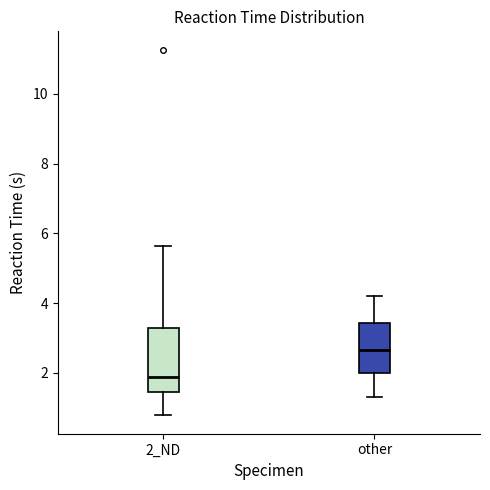

Reading left to right, read every box against the y-axis: the position of its median line, the range the box covers, and the ends of its whiskers. The values are not printed on the chart, so give them approximately, as read against the axis.

2_ND: median 1.8, box 1.4 to 3.2, whiskers 0.8 to 5.6
other: median 2.6, box 2.0 to 3.4, whiskers 1.4 to 4.2